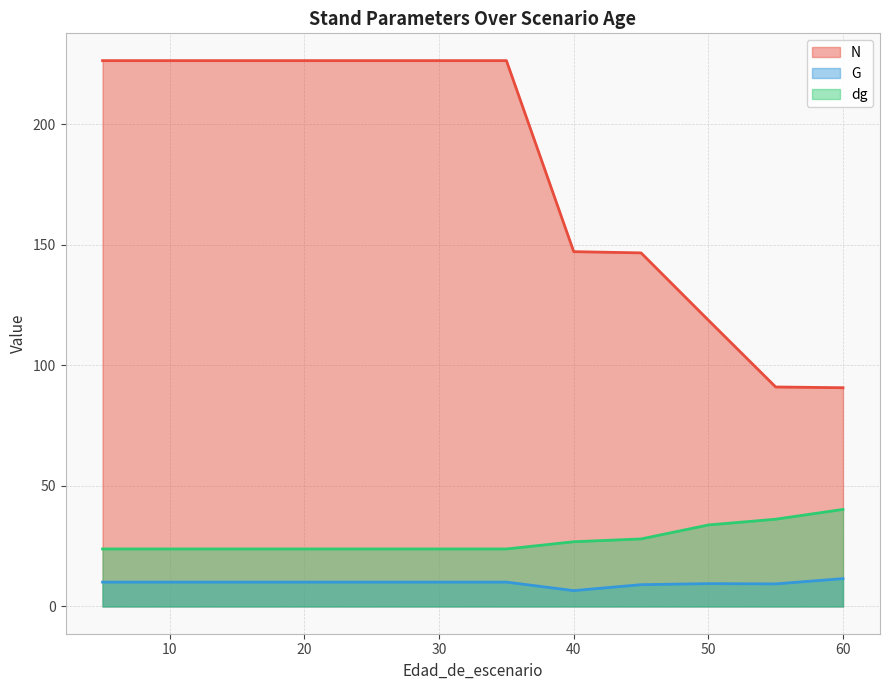

What is the average value of the N series?

181.6